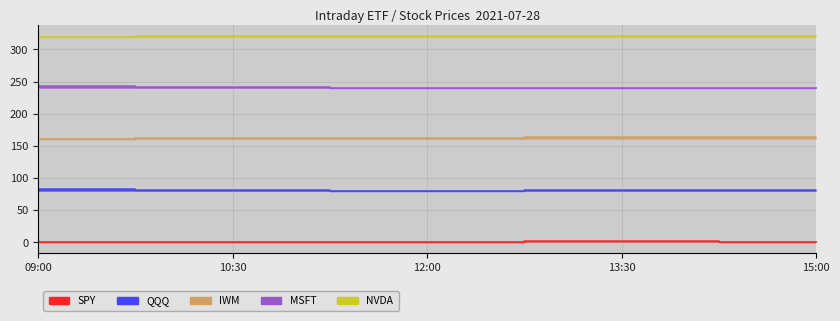

What is the maximum value for IWM?

164.3